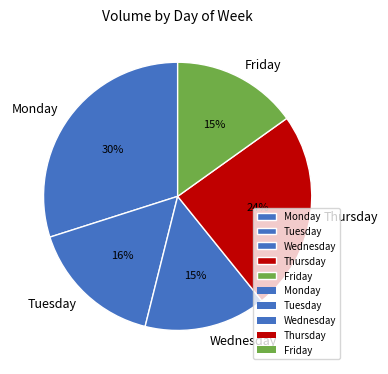

What is the ratio of the value at Thursday to the value at Monday?

0.8